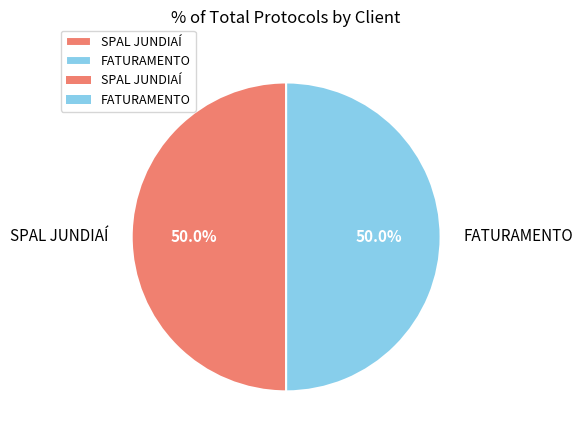

To the nearest percent, what portion does SPAL JUNDIAÍ represent?

50%